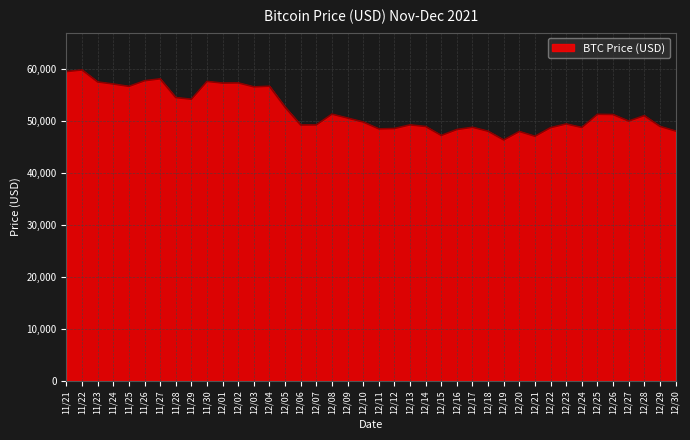

True or false: the data shows 28098 at 12/05.

False